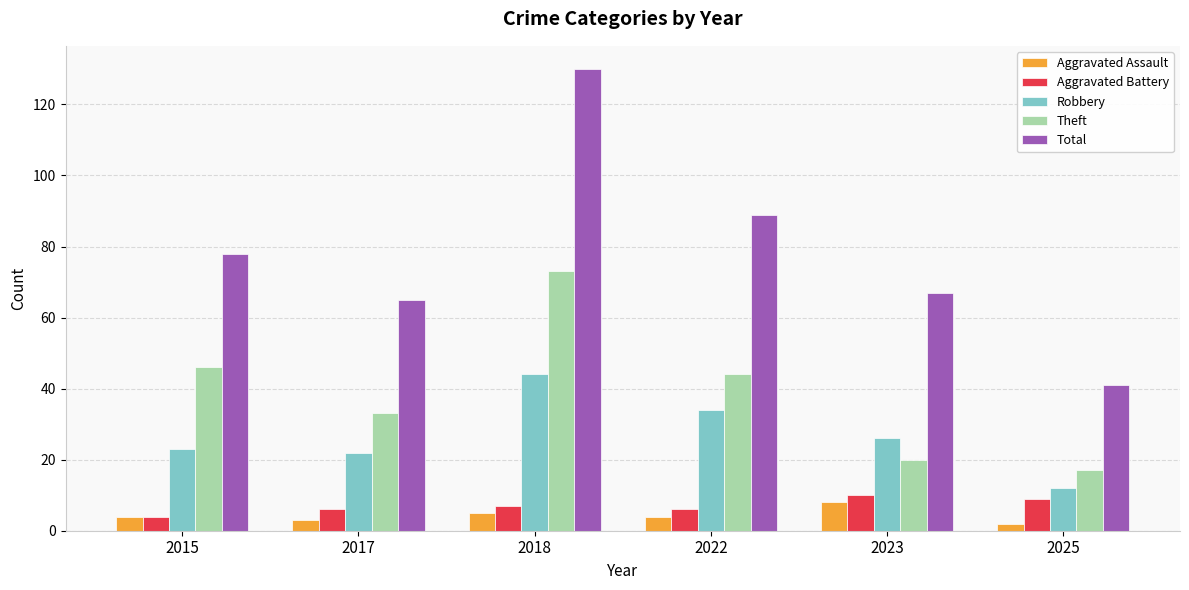

What is the minimum value shown in the chart?

2